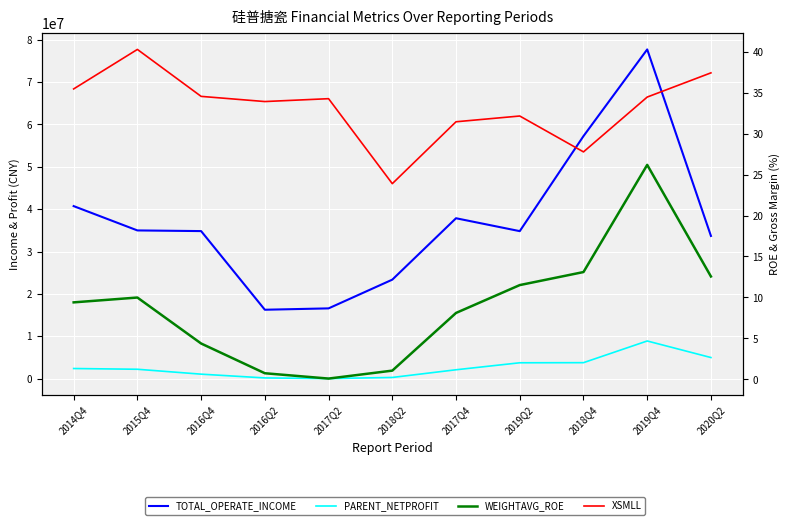

Which series has the largest total across all categories?

TOTAL_OPERATE_INCOME